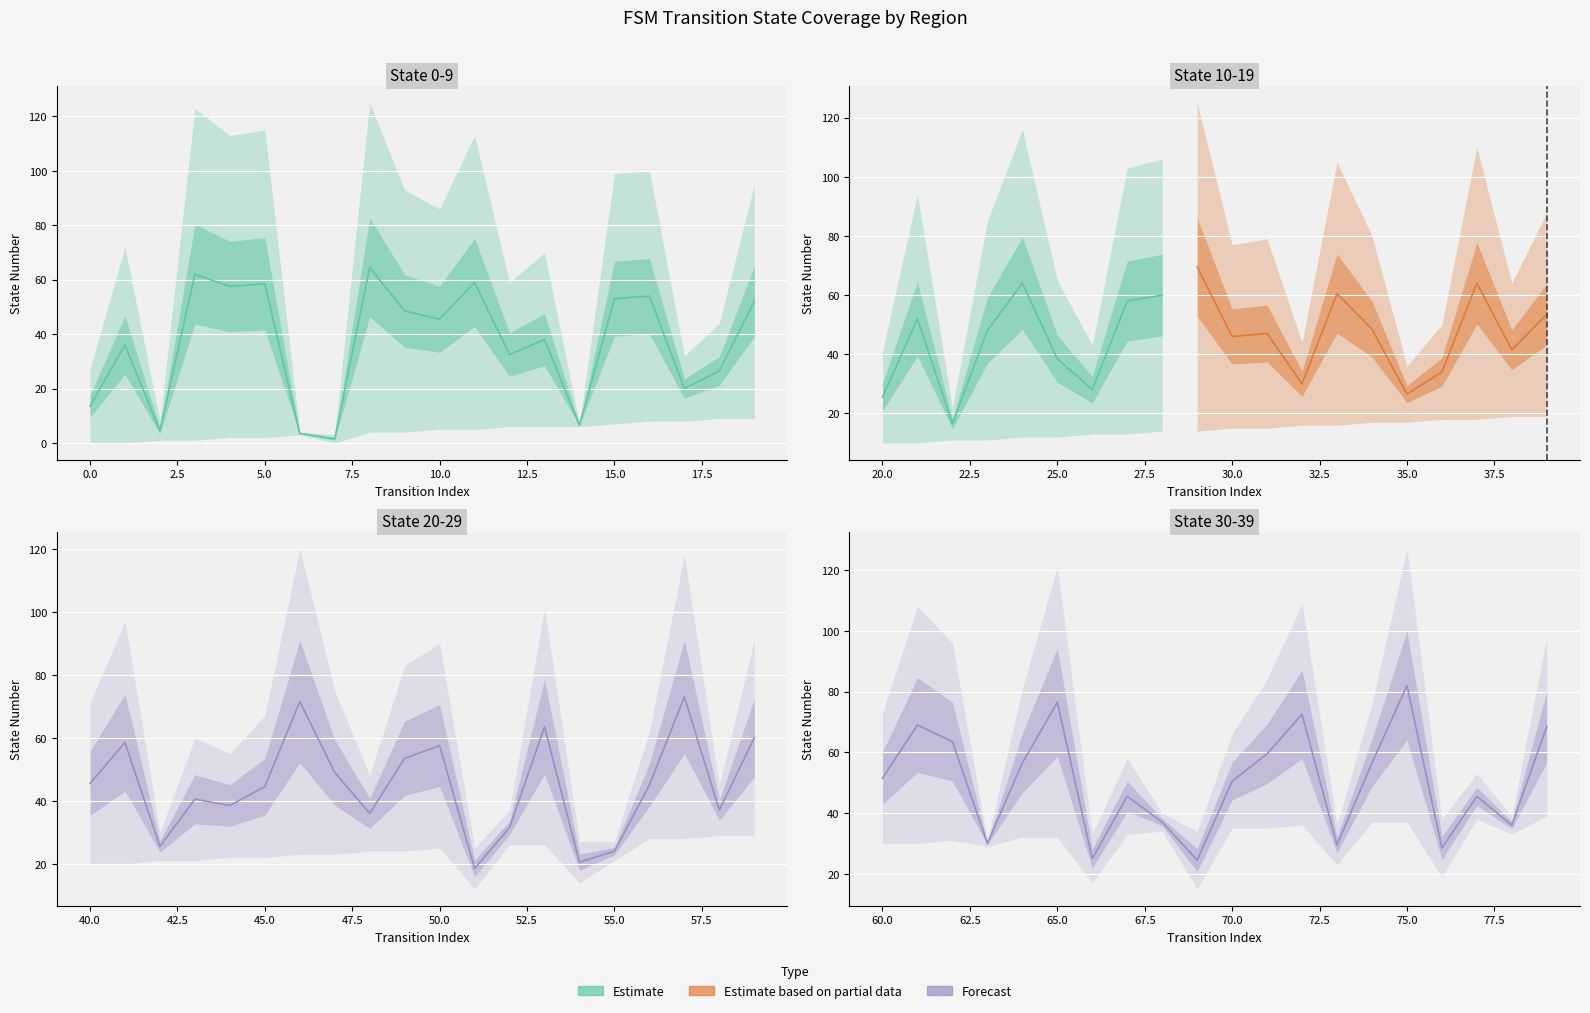

How many values exceed 45?

10